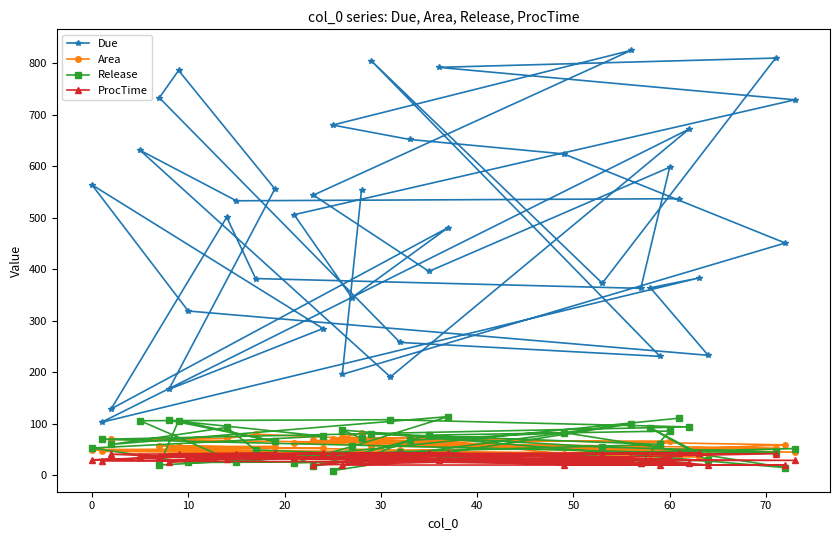

Which series has the largest total across all categories?

Due